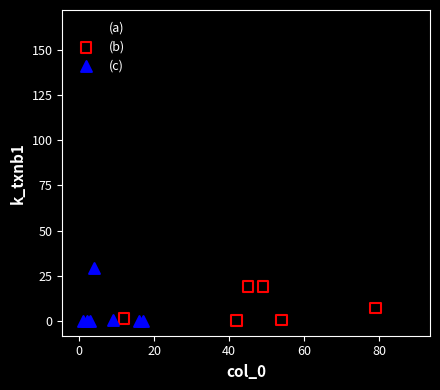

Which series reaches the maximum Y coordinate?

(a)